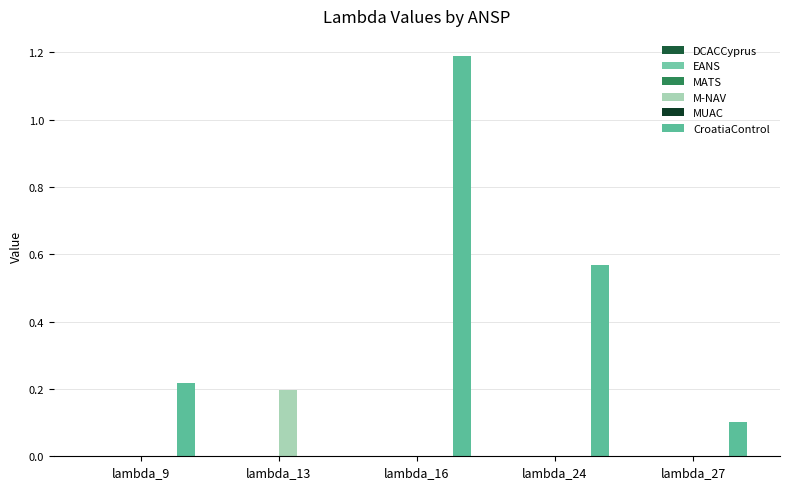

Which series has the largest total across all categories?

CroatiaControl